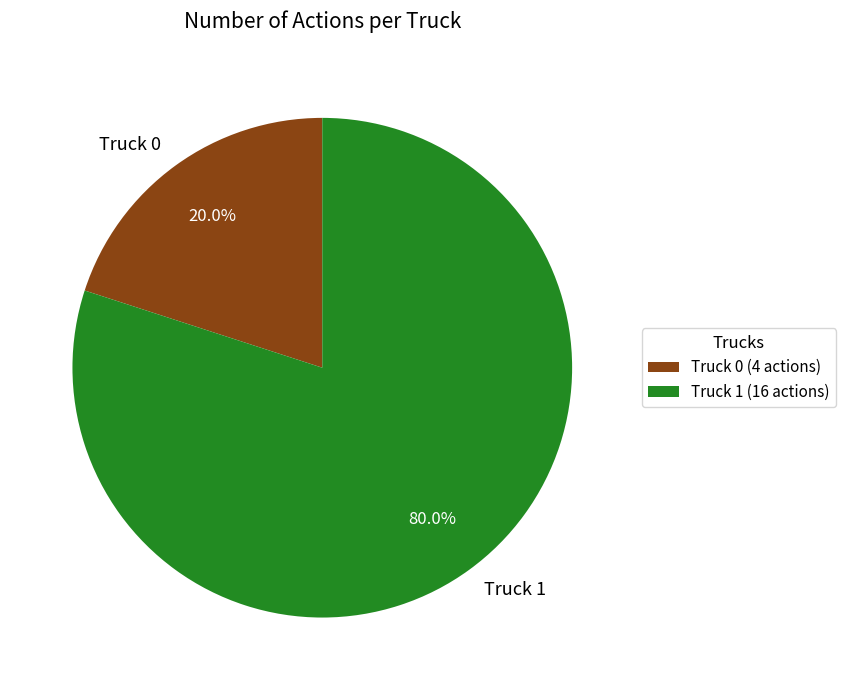

How many slices are in this pie chart?

2